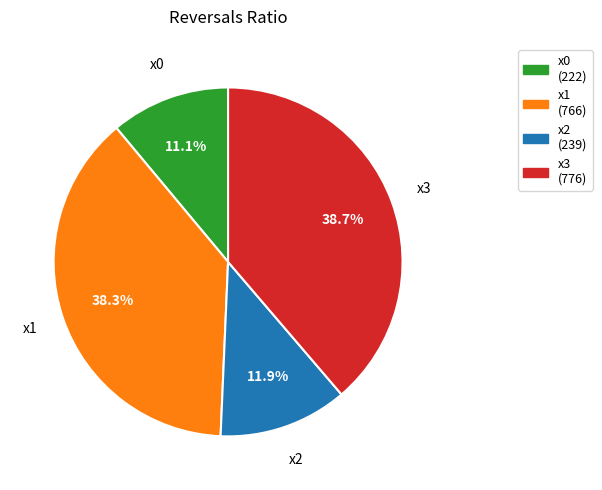

To the nearest percent, what percentage of the pie is x2?

12%